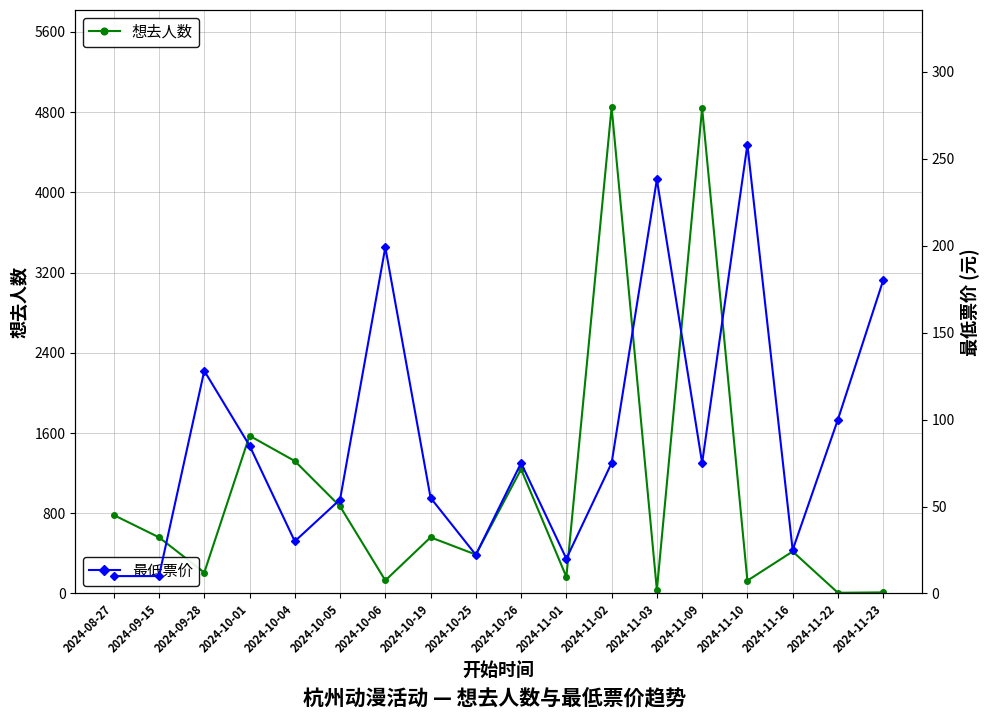

Is it true that 想去人数 equals 388.0 at 2024-10-25?

True